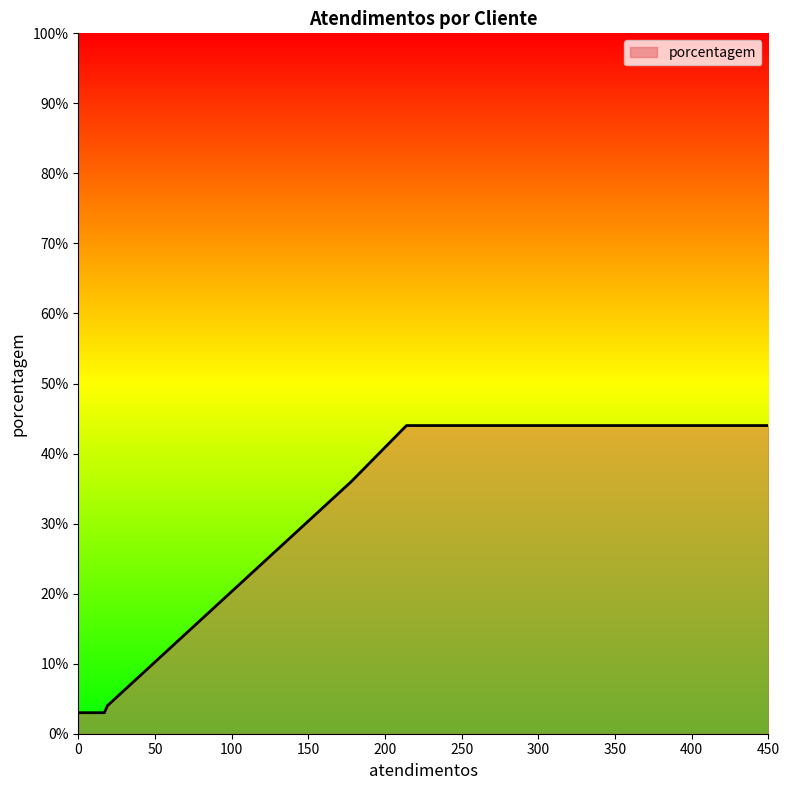

What is the difference between the maximum and minimum values?

41